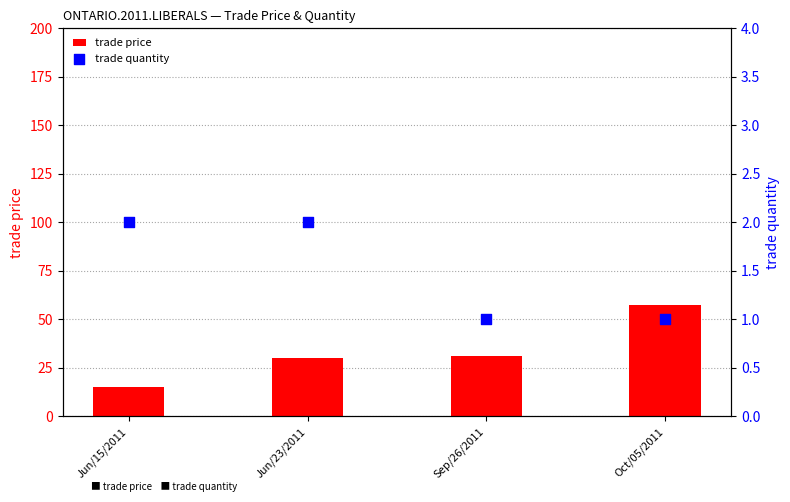

Which series has the largest Y range (max minus min)?

trade price